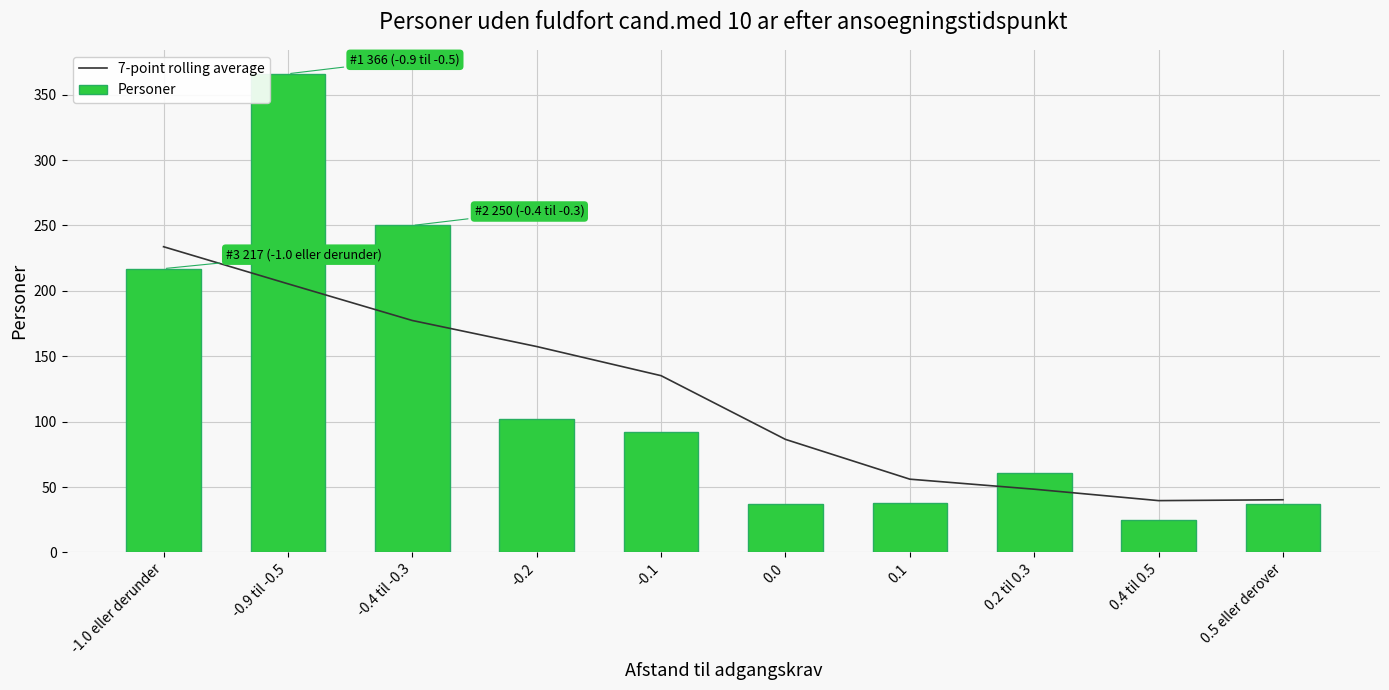

What is the total value across all series at 0.2 til 0.3?

109.3